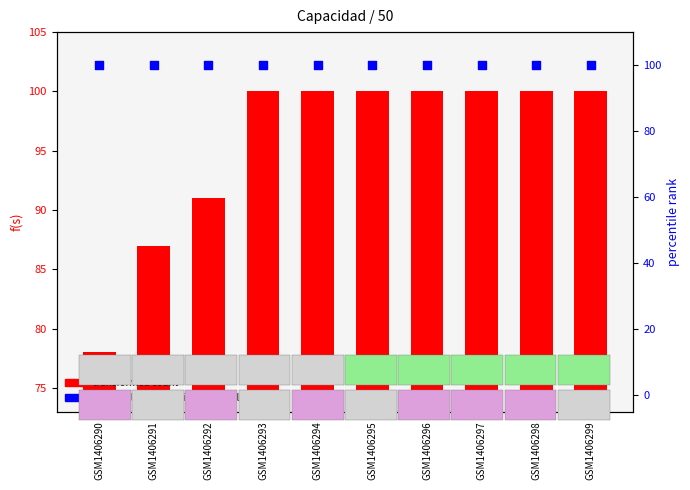

Which series has the widest spread of Y values?

transformed count